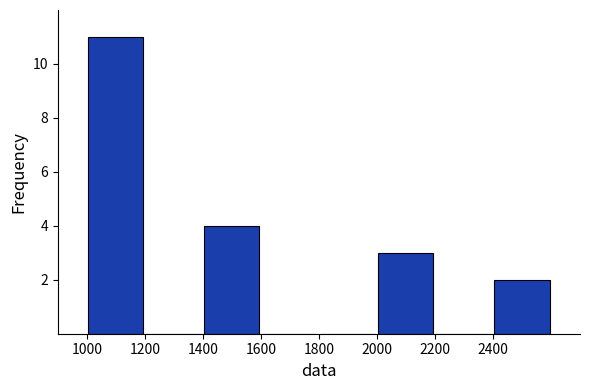

How tall is the bar that spans 1000 to 1200 on the x-axis? The values are not printed on the chart, so give them approximately, as read against the axis.

11